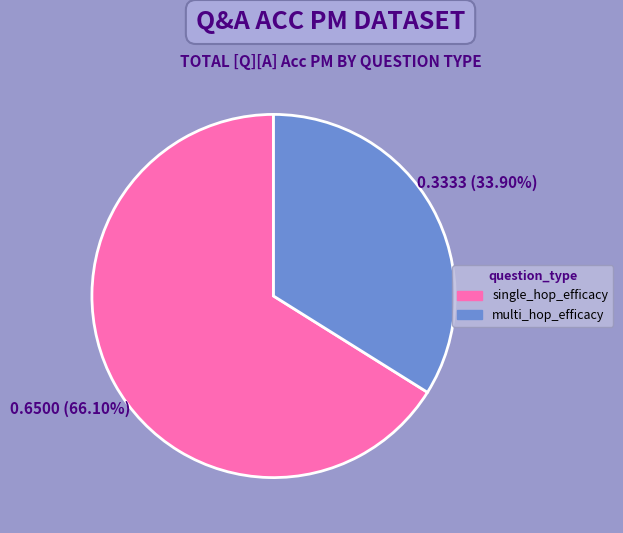

How many slices are in this pie chart?

2